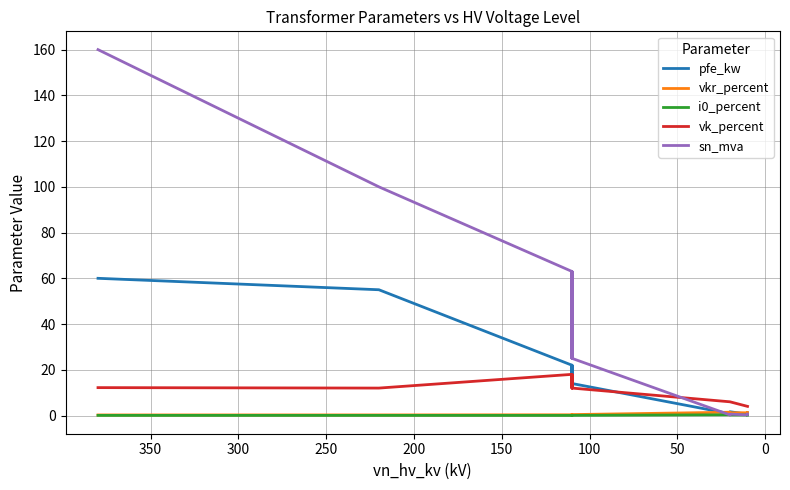

Is this an area chart (filled region under the line)?

No